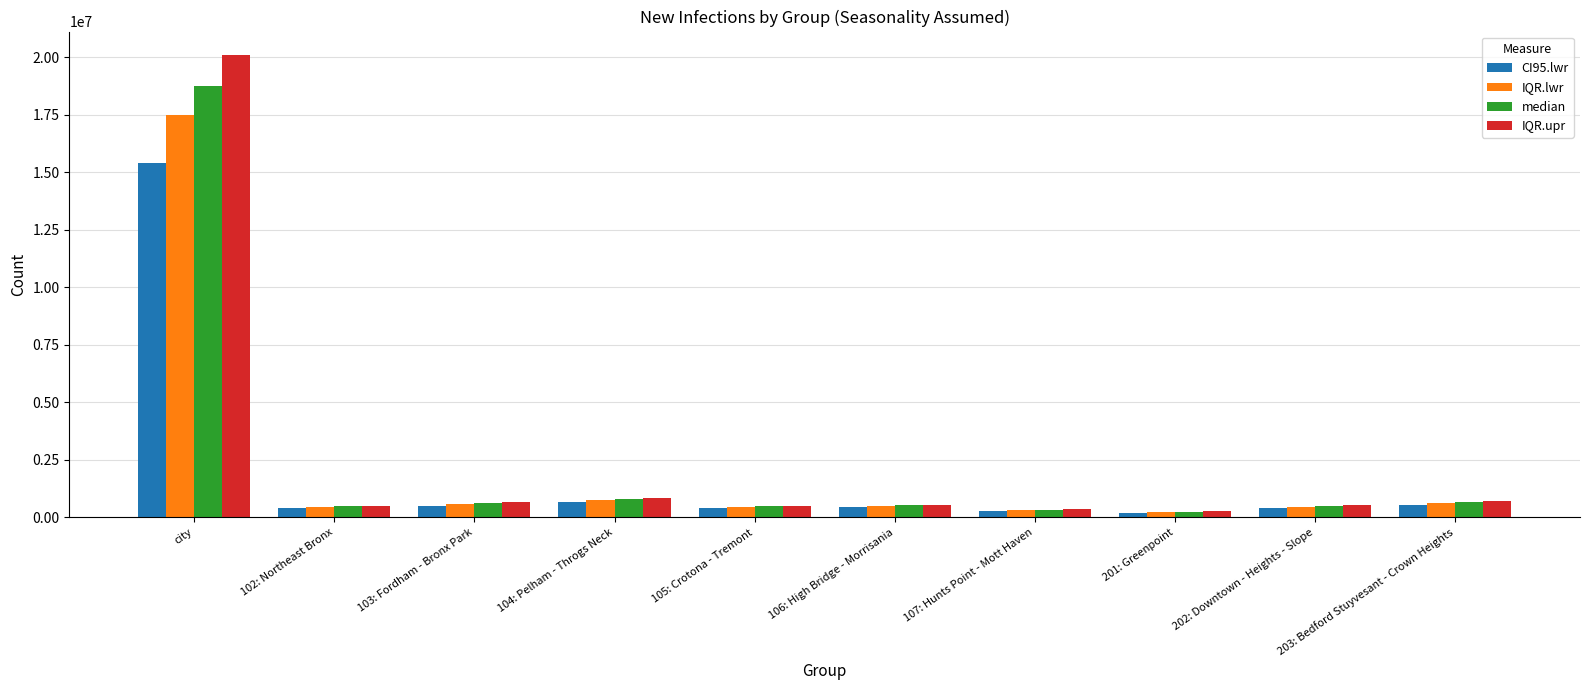

How many bars are there in total?

40